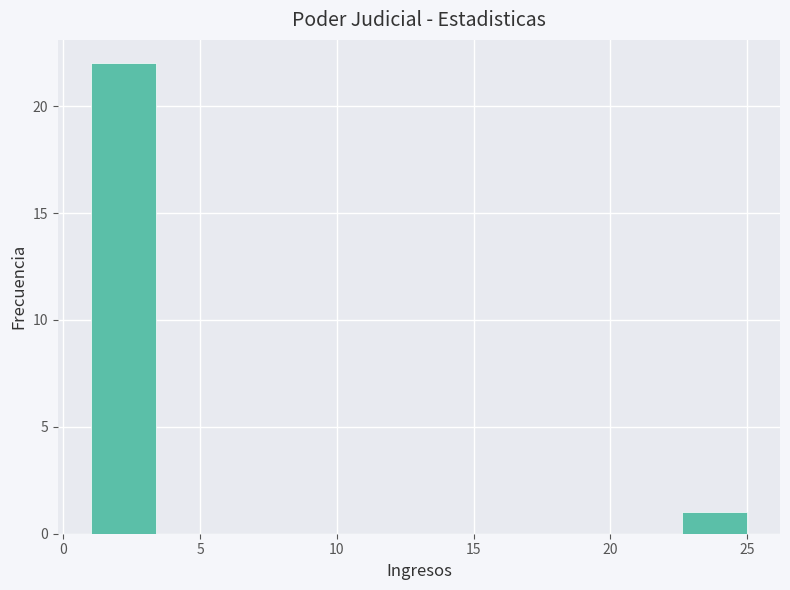

Reading left to right, transcribe this chart: for each bar, give the range it covers on the x-axis and its height. Neither the bar edges nor the heights are printed on the chart, so give them approximately, as read against the axes.

1.0 to 3.4: 22
3.4 to 5.8: 0
5.8 to 8.2: 0
8.2 to 10.6: 0
10.6 to 13.0: 0
13.0 to 15.4: 0
15.4 to 17.8: 0
17.8 to 20.2: 0
20.2 to 22.6: 0
22.6 to 25.0: 1